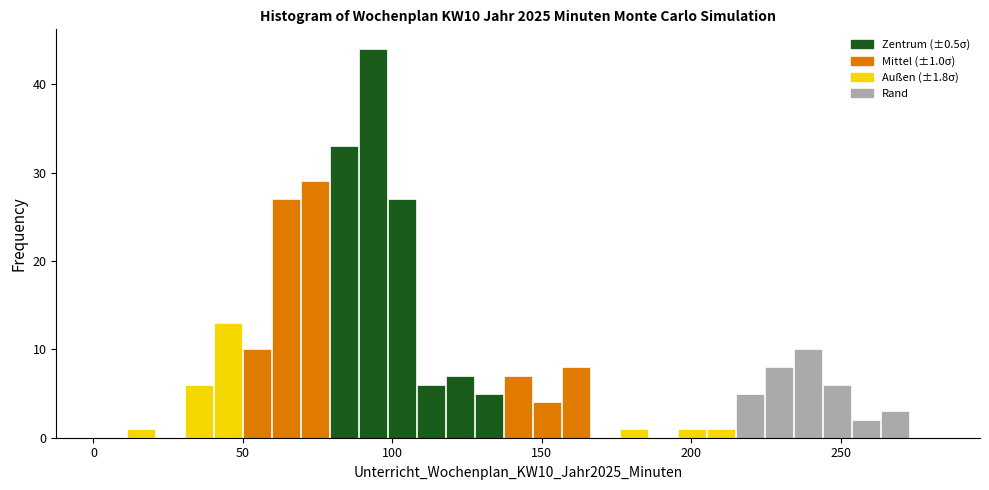

Around what value on the x-axis is the tallest bar? Give the approximate position of its centre, as read against the axis.

95